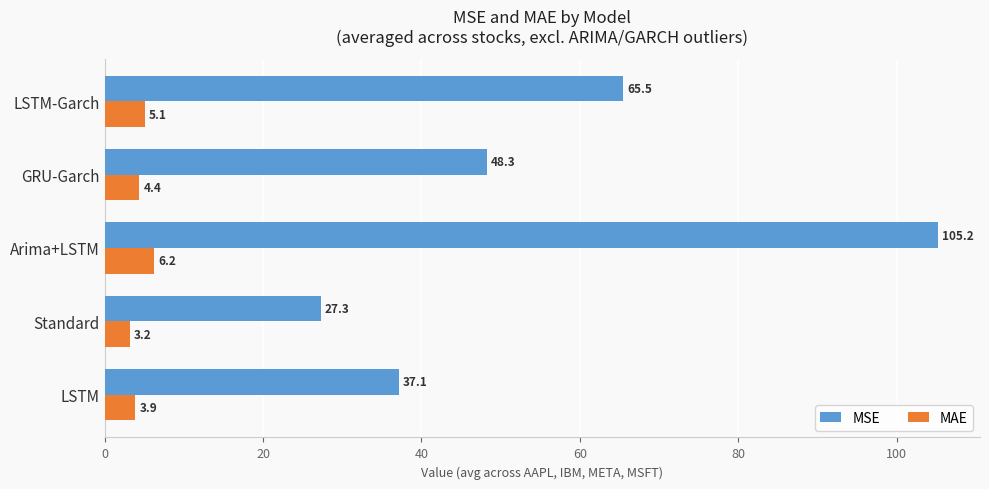

Count the number of data series in this chart.

2